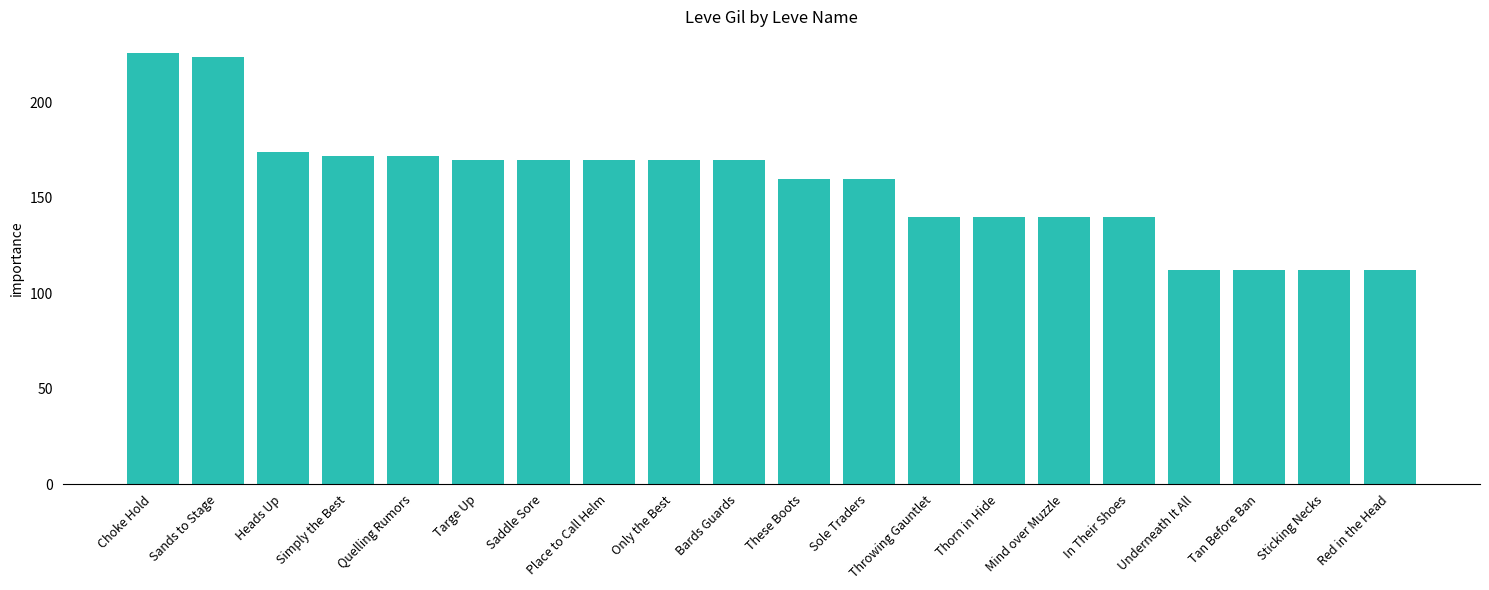

What is the greatest value displayed?

226